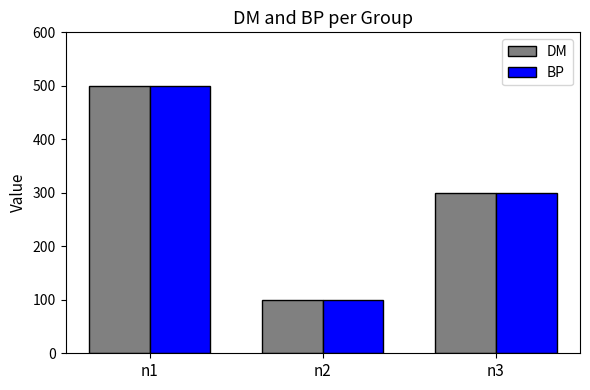

Reading left to right, list all the values displayed in this chart.

DM: 500	100	300
BP: 500	100	300